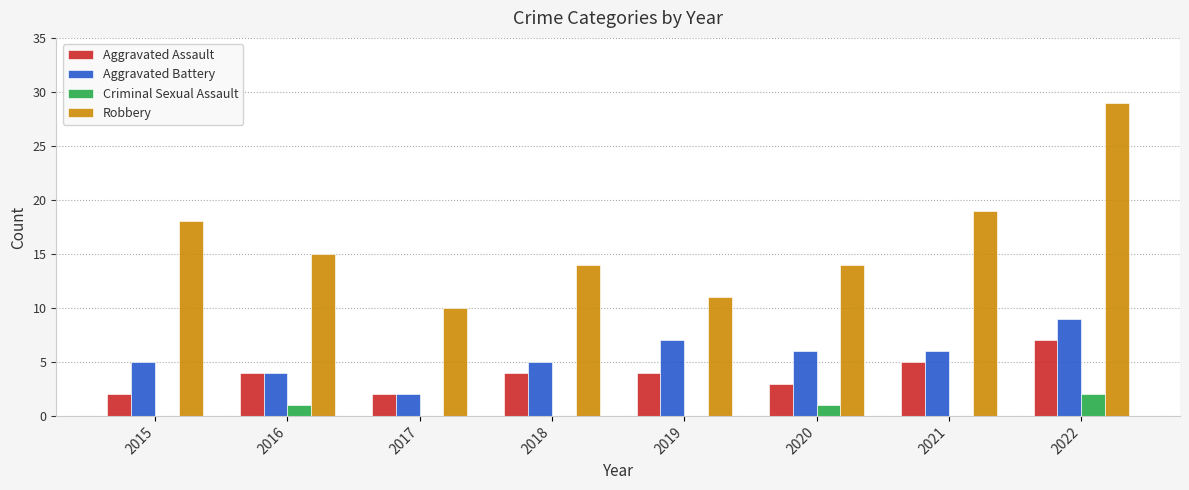

How many groups of bars are there?

8